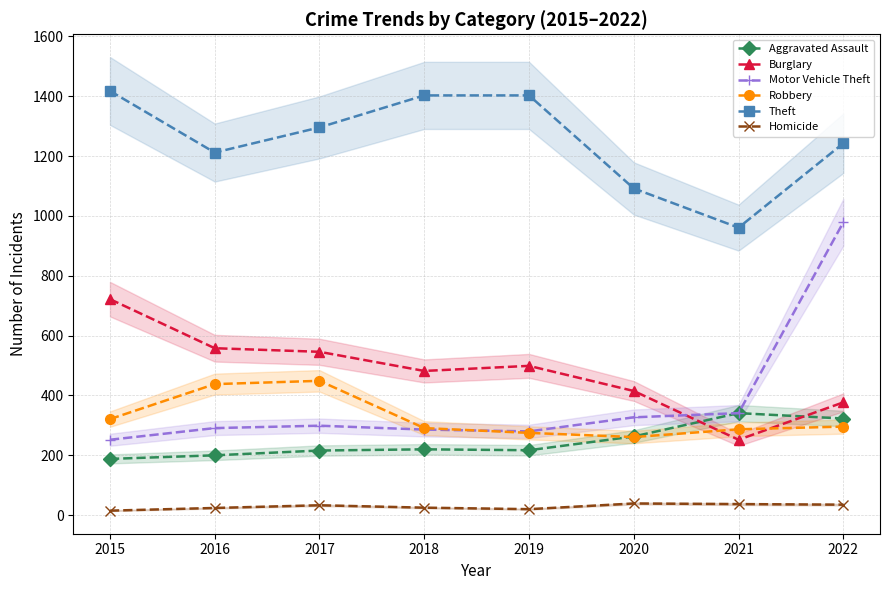

Rank the categories by Motor Vehicle Theft value from highest to lowest.

2022, 2021, 2020, 2017, 2016, 2018, 2019, 2015